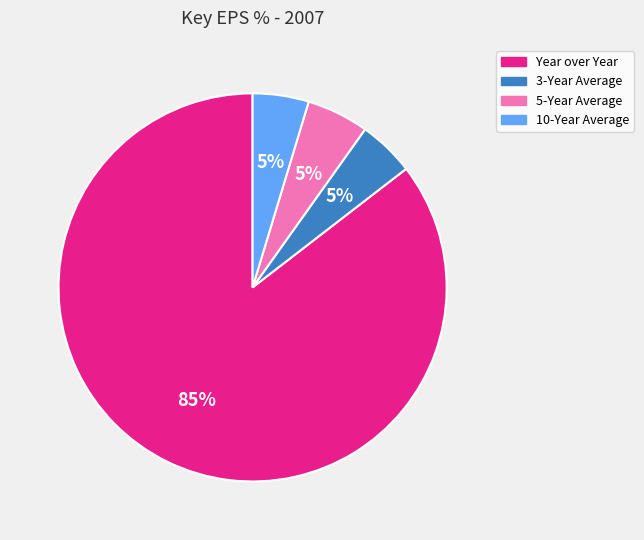

Is the sum of Year over Year and 5-Year Average greater than half?

Yes